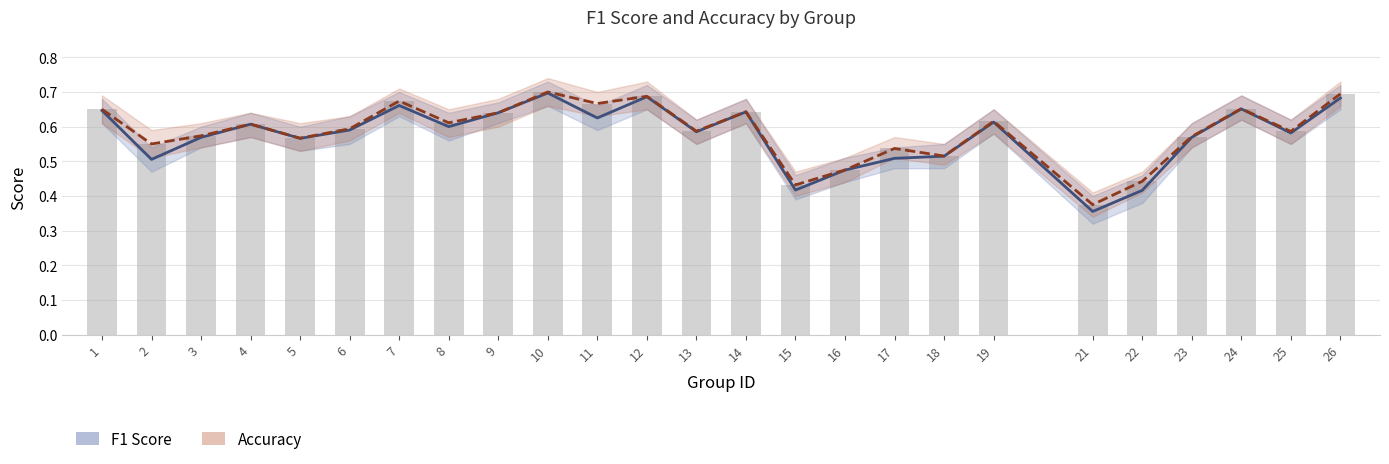

Rank the series at 24 from highest to lowest value.

accuracy, f1